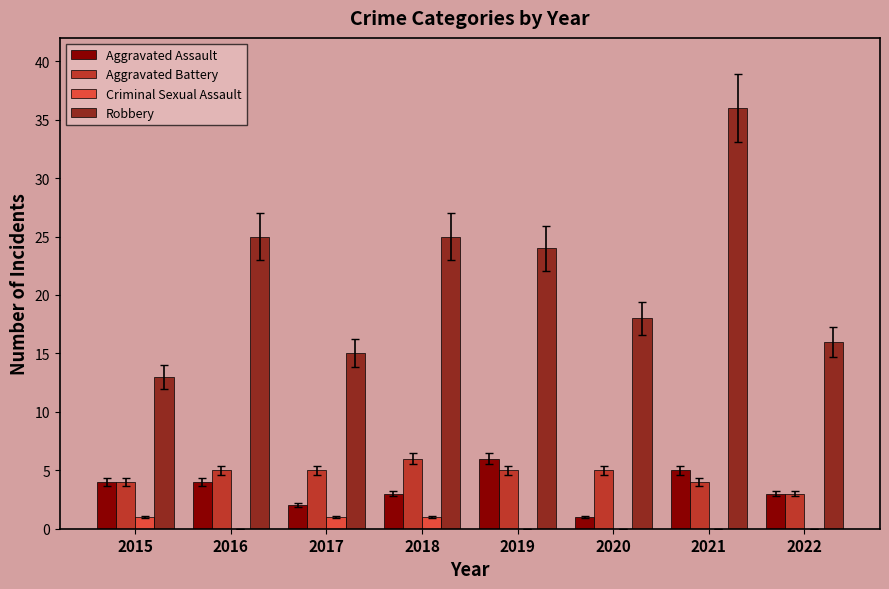

What is the total value across all series at 2016?

34